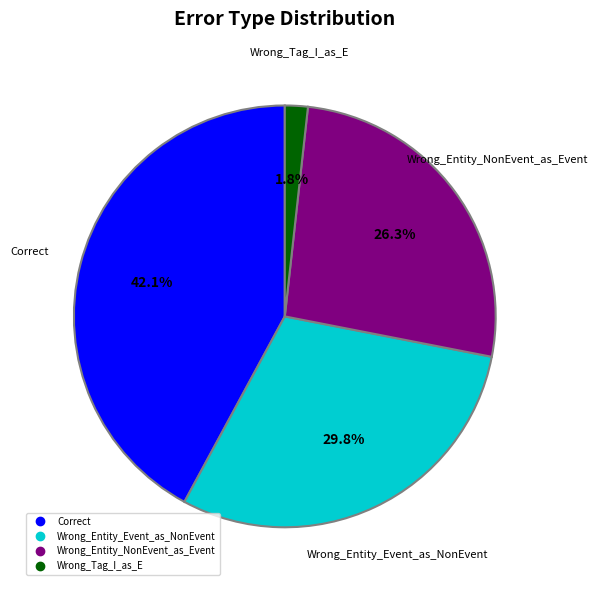

To the nearest percent, what is the difference between the largest and smallest slice percentages?

40%